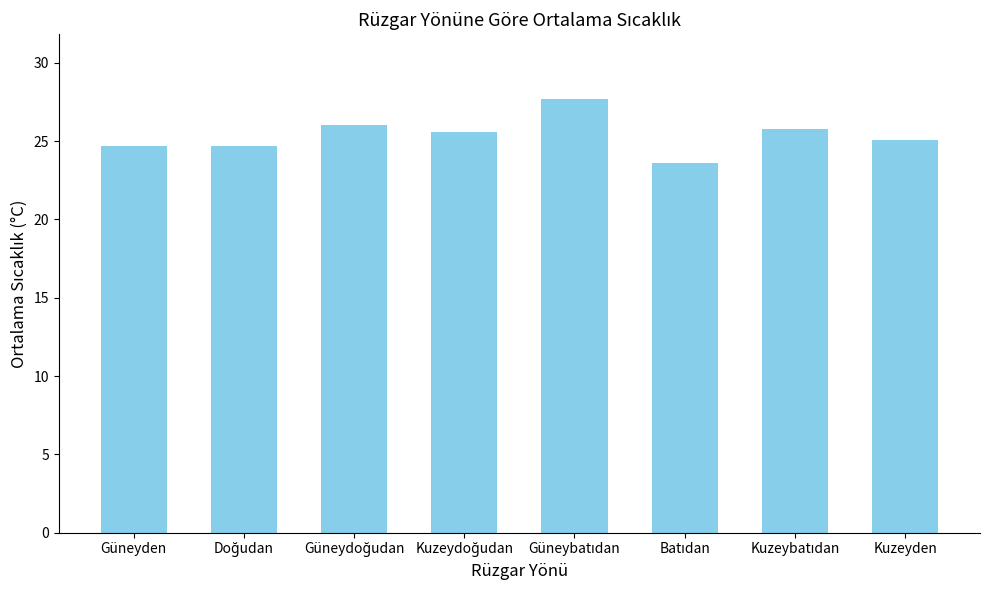

Reading left to right, list all the values displayed in this chart.

24.7	24.7	26.0	25.6	27.7	23.6	25.8	25.1